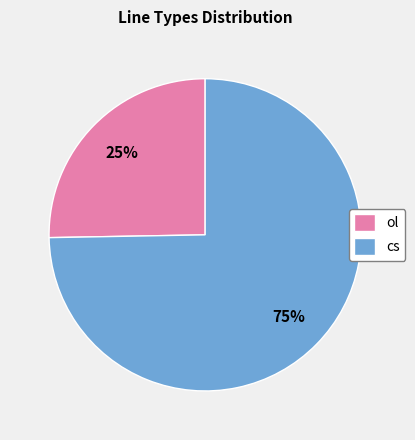

How many segments does this pie chart have?

2